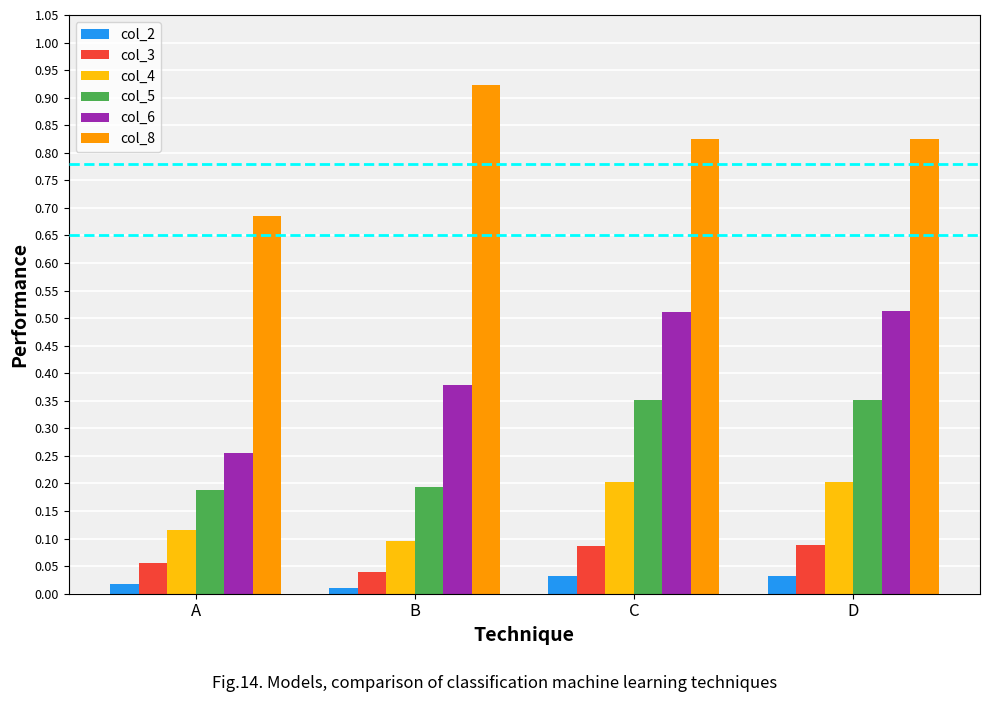

What is the total value across all series at C?

2.0